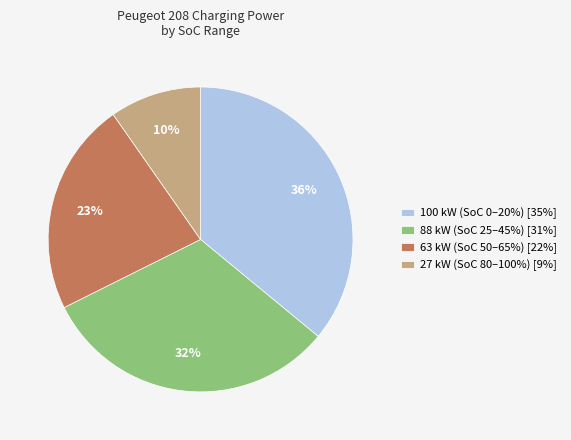

Between 100 kW (SoC 0–20%) [35%] and 63 kW (SoC 50–65%) [22%], which is larger?

100 kW (SoC 0–20%) [35%]